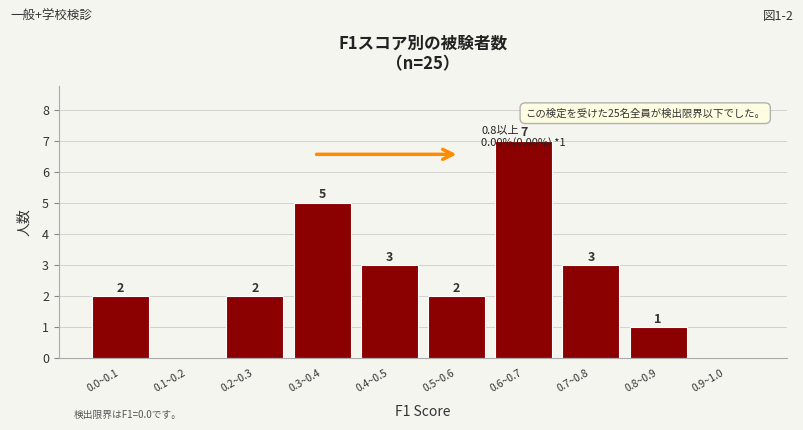

What is the change in value from 0.4~0.5 to 0.9~1.0?

-3